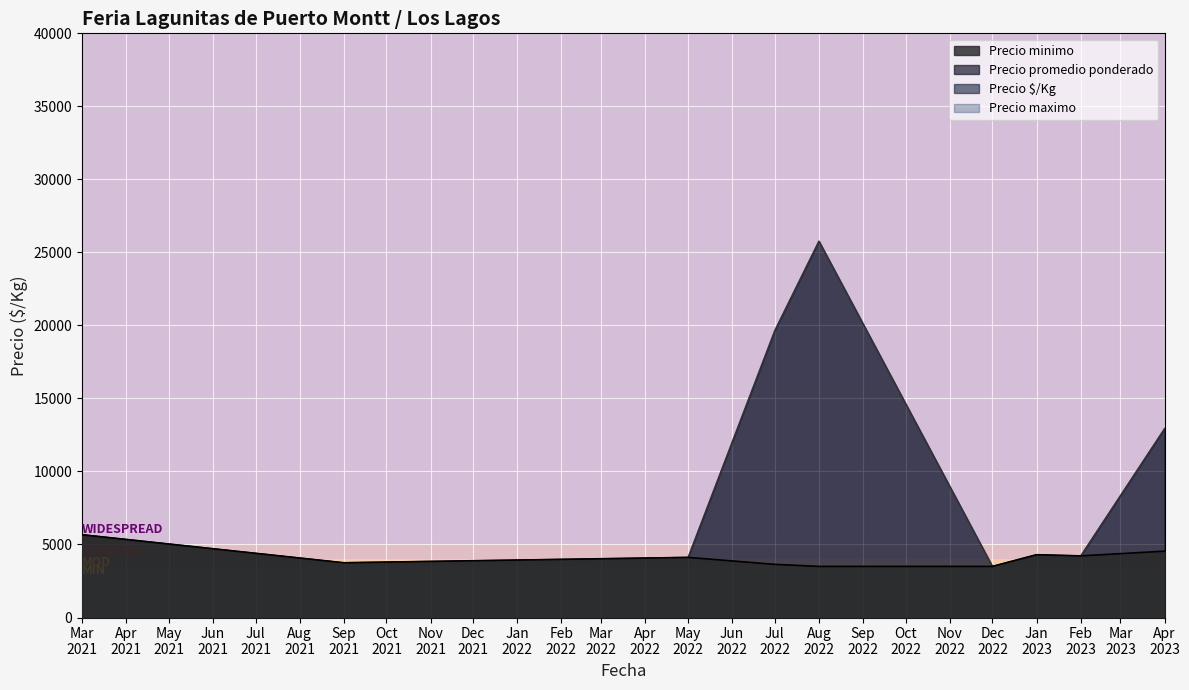

What is the difference between the Precio maximo values at 18 and 26?

1000